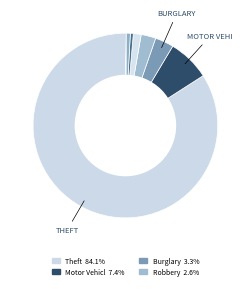

How many segments does this pie chart have?

8